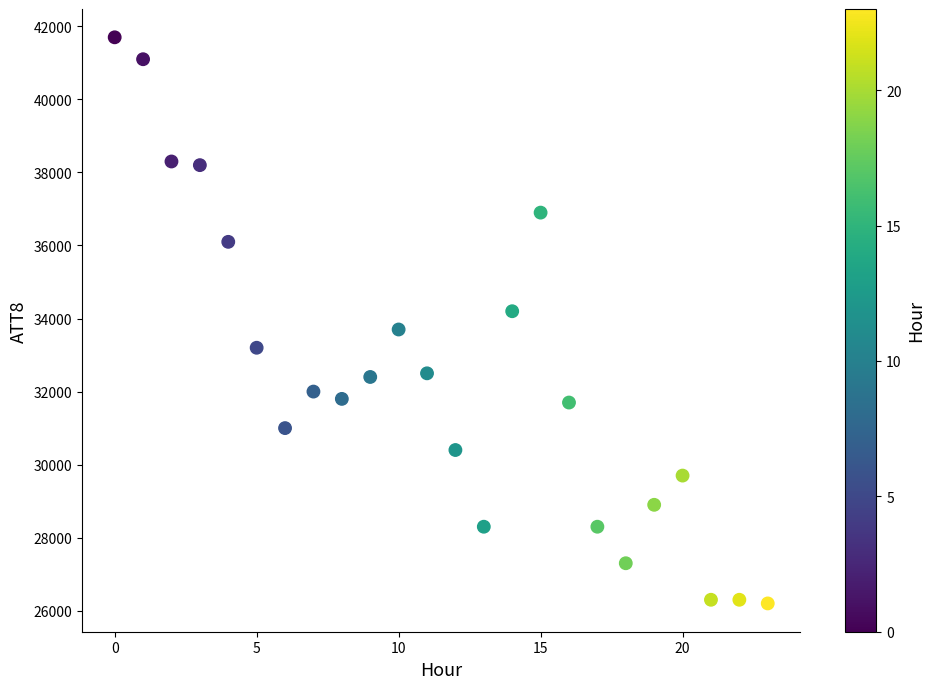

What is the range of Y values (max minus min)?

15500